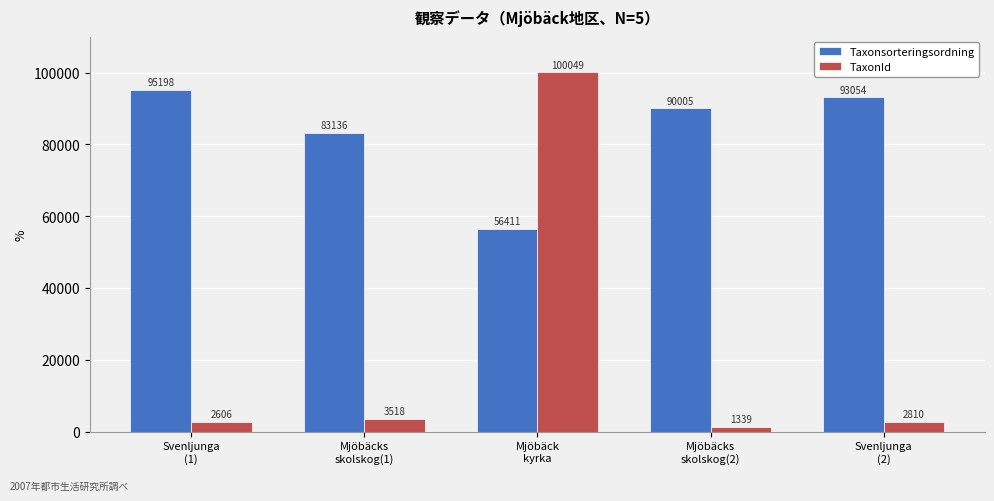

True or false: TaxonId has a value of 100049 at Mjöbäck
kyrka.

True